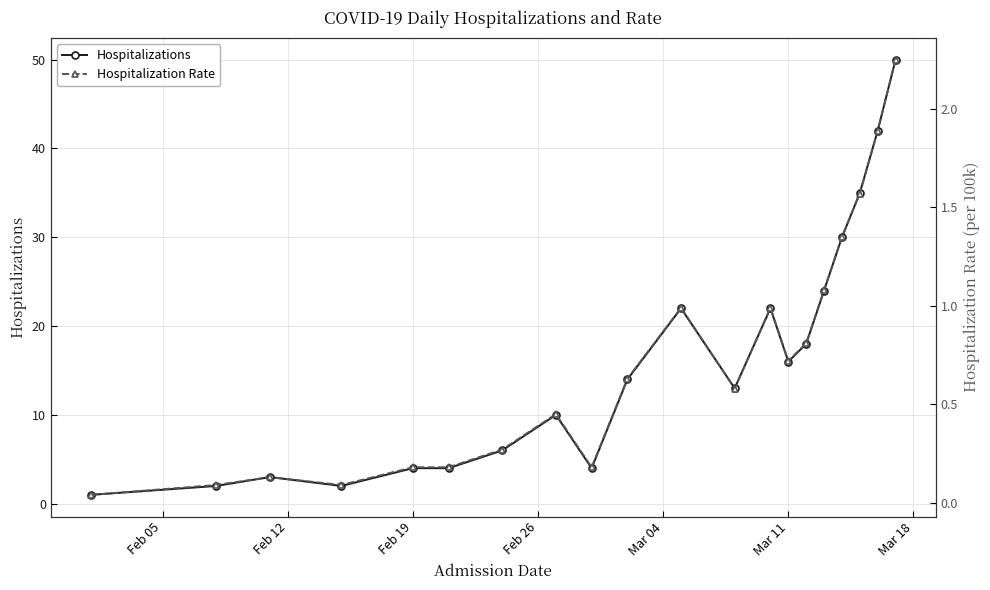

What is the difference between the maximum and second lowest values in the Hospitalizations series?

48